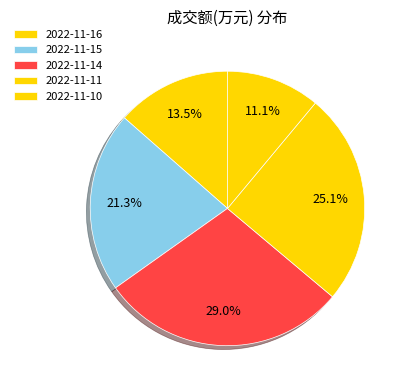

To the nearest percent, what percentage of the pie is 2022-11-15?

21%